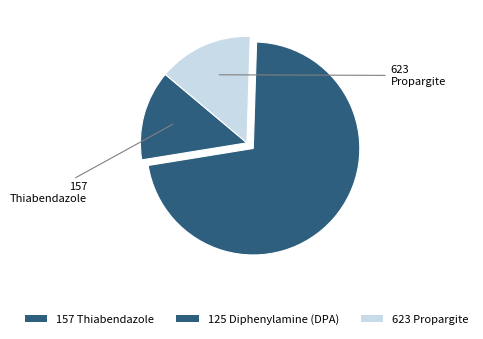

To the nearest percent, what is the difference between the 623 Propargite and 125 Diphenylamine (DPA) slice percentages?

58%